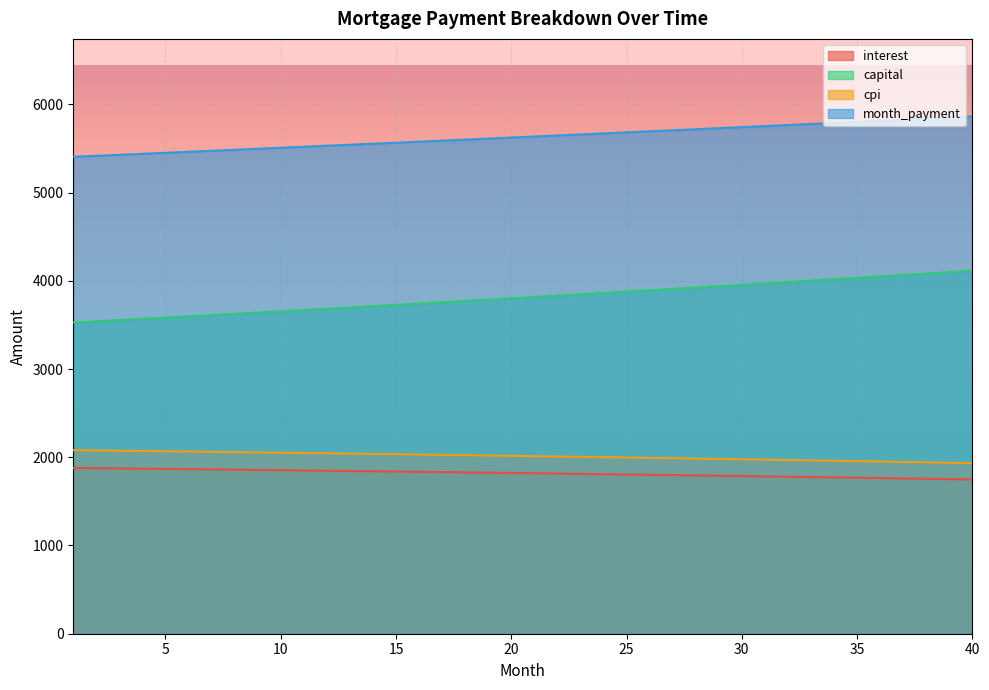

List the series in order of their peak value, highest first.

month_payment, capital, cpi, interest